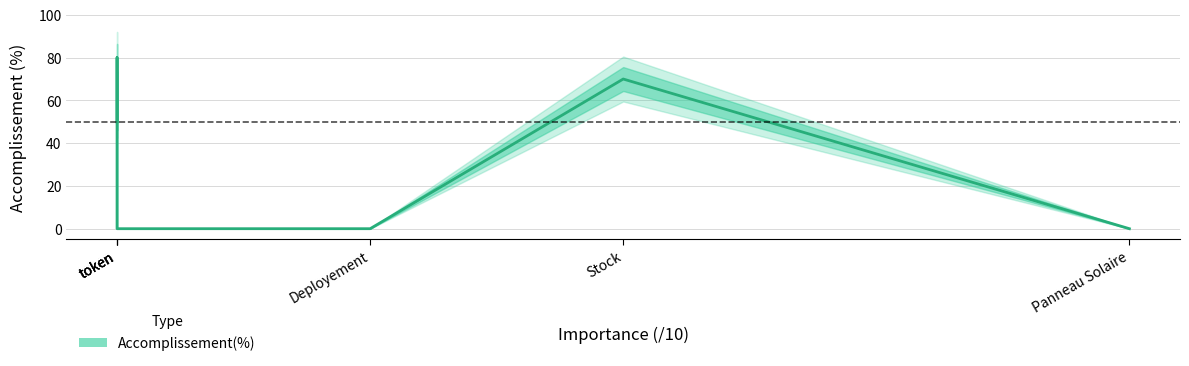

What is the greatest value displayed?

80